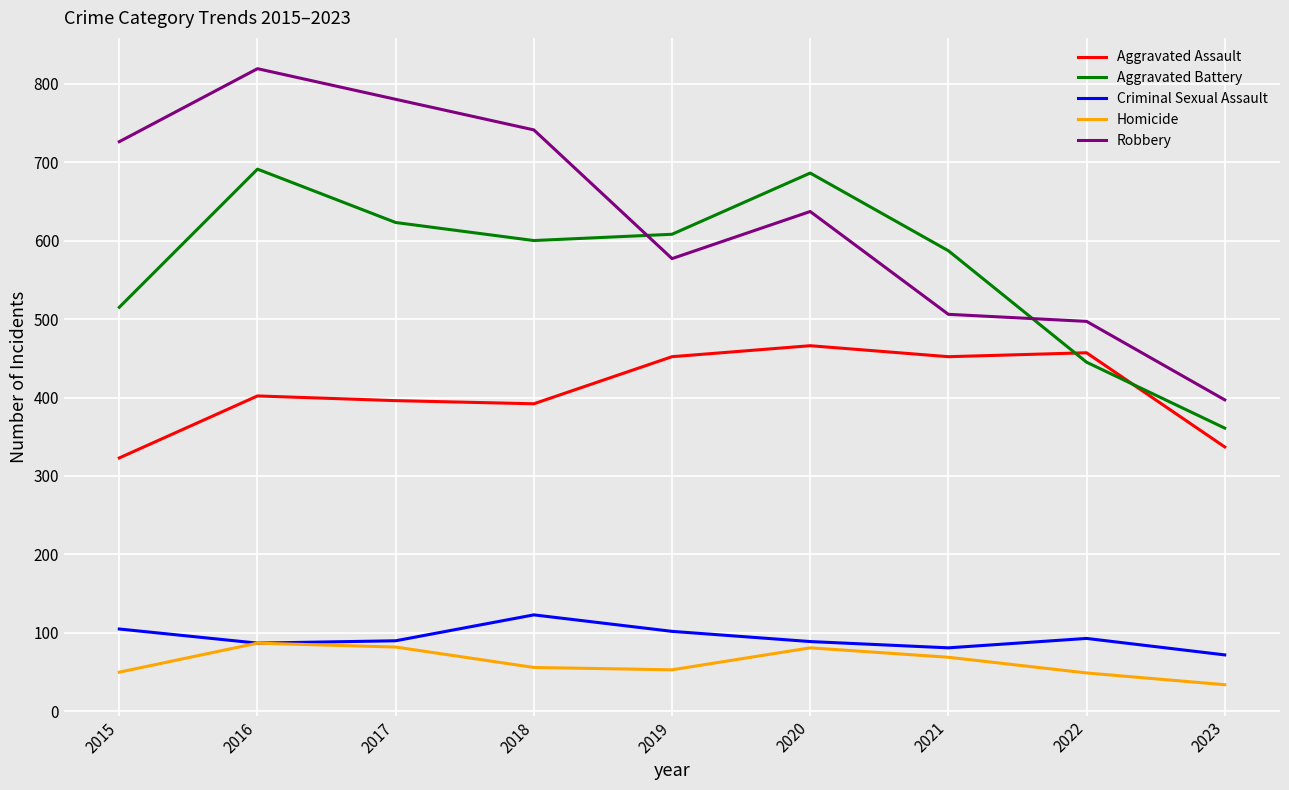

Does the chart have visible grid lines?

Yes